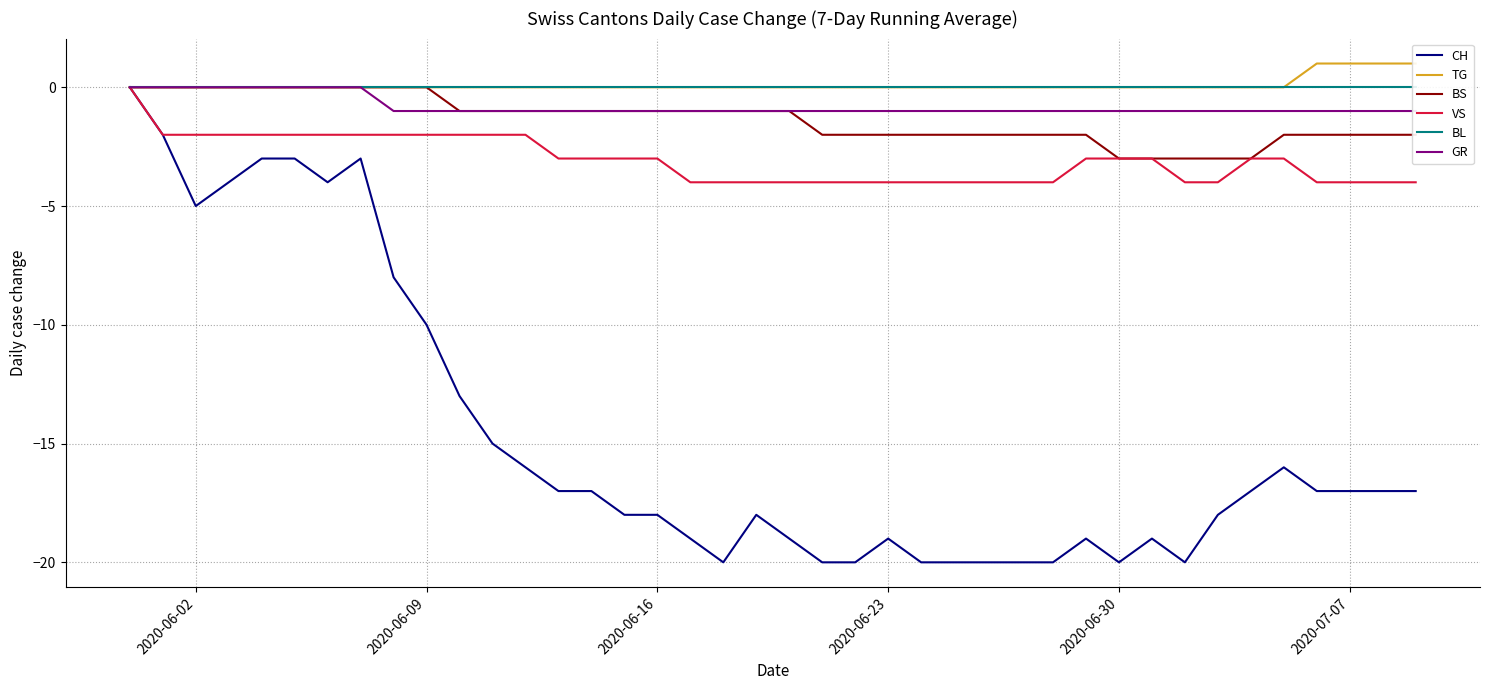

Which series has the largest range (max minus min)?

CH